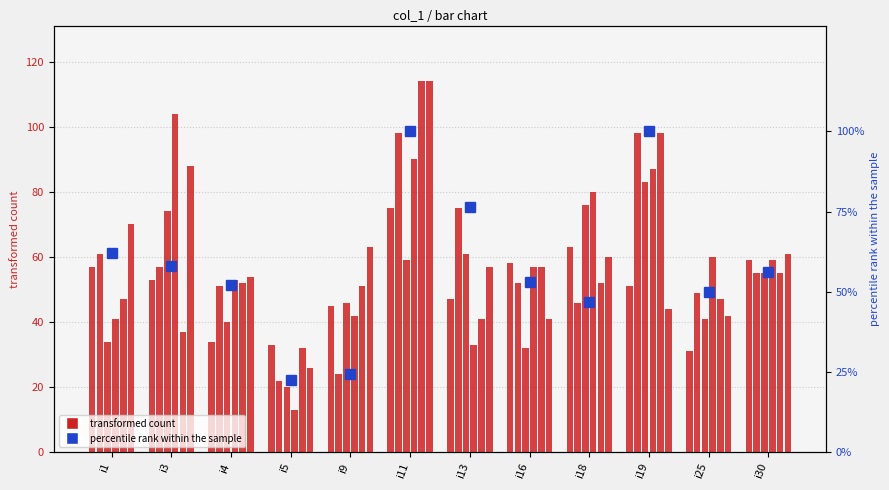

At how many categories does at least one series exceed 61?

7